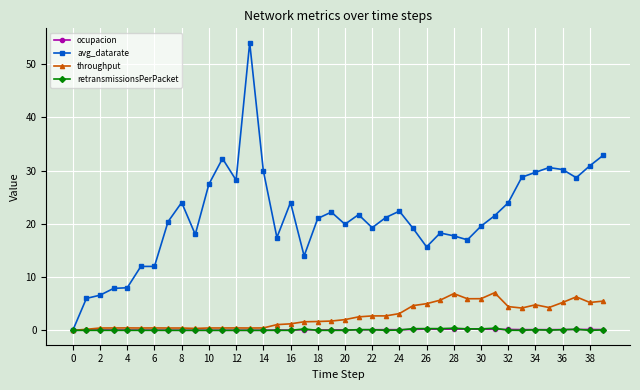

Which series has the widest spread of values?

avg_datarate